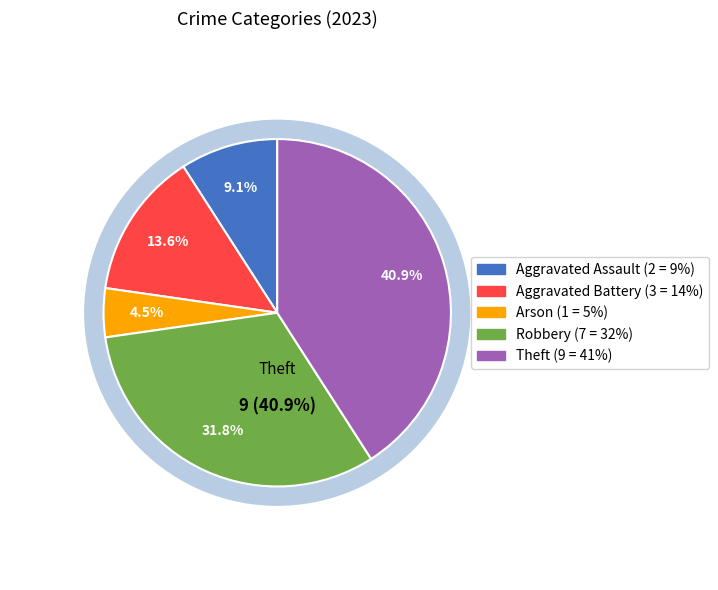

How many slices are in this pie chart?

5